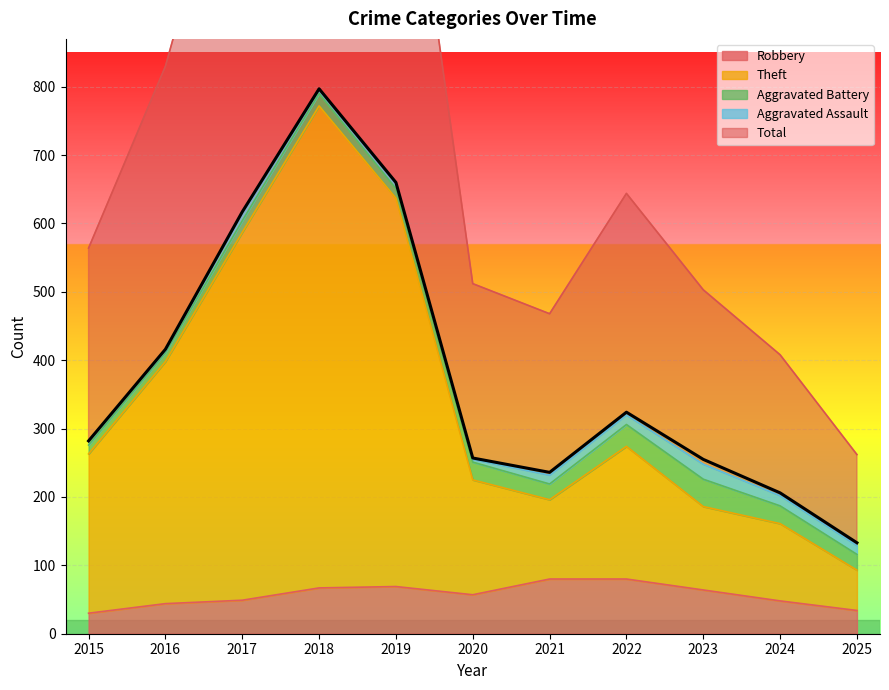

True or false: Theft and Total cross at least once.

False